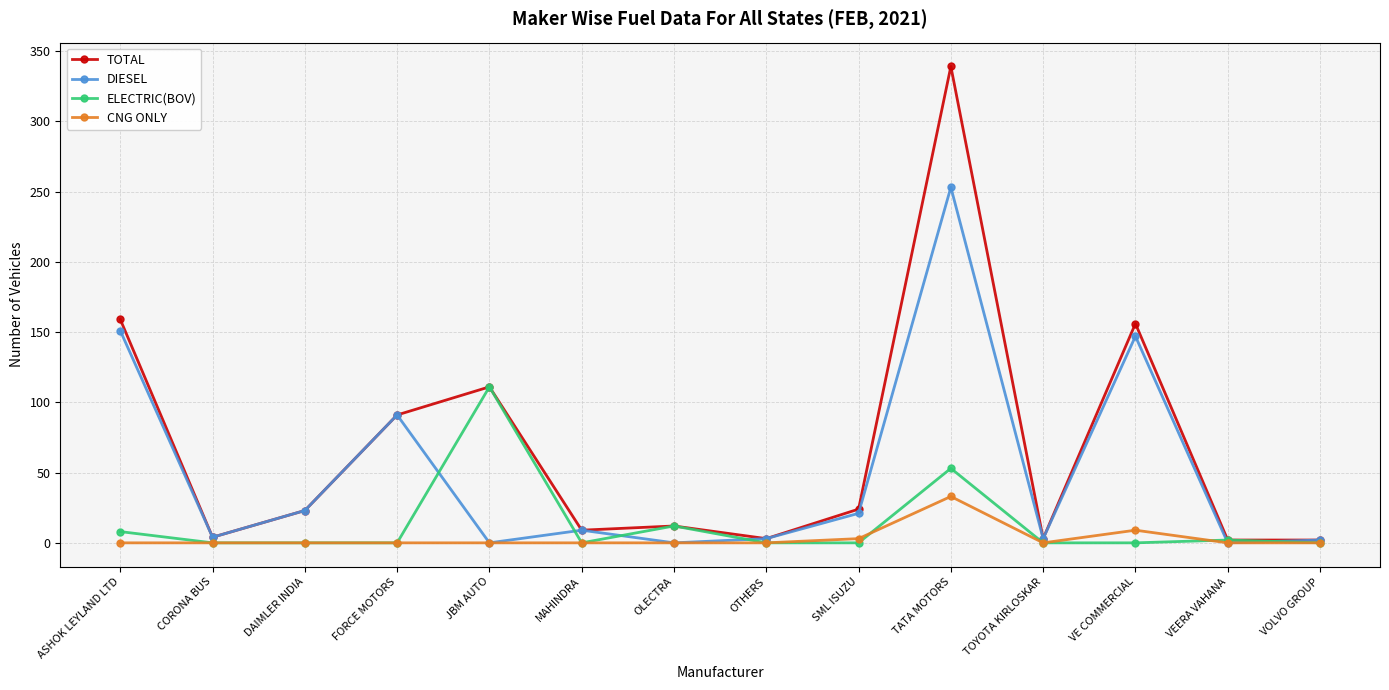

Where is the first local maximum for TOTAL?

JBM AUTO